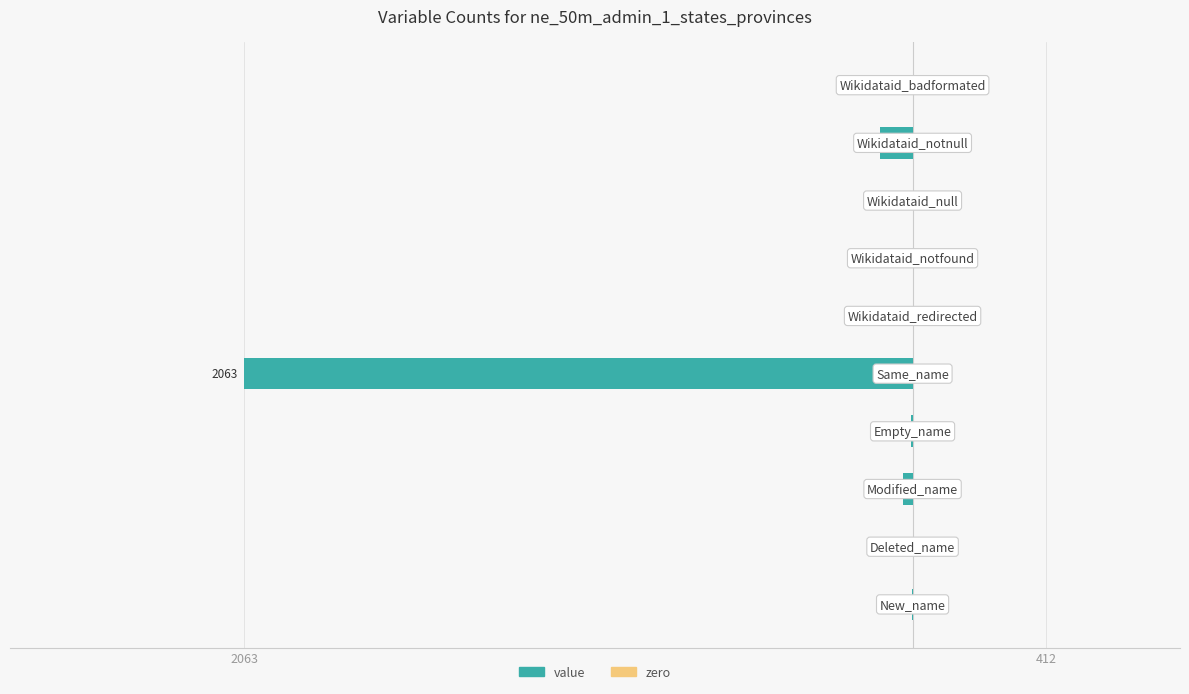

What is the smallest value displayed?

-2063.0